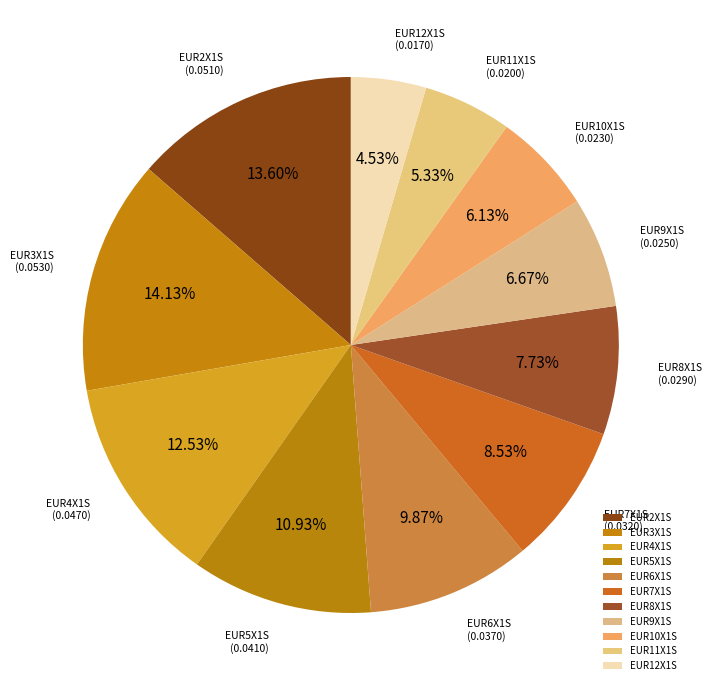

How many slices are in this pie chart?

11